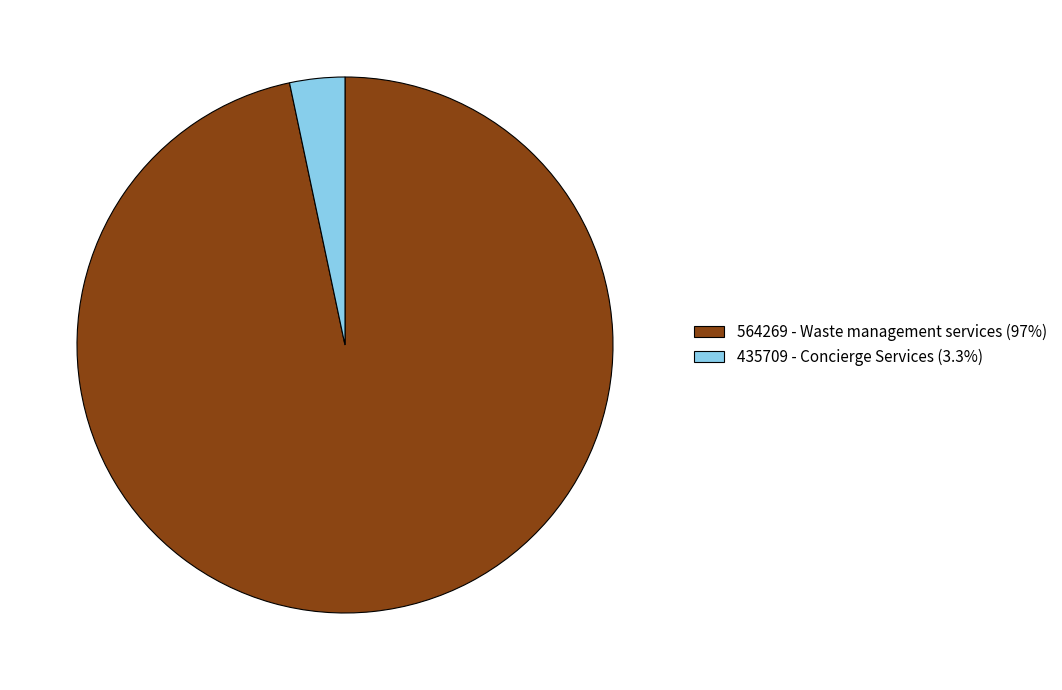

Which slice is the smallest?

435709 - Concierge Services